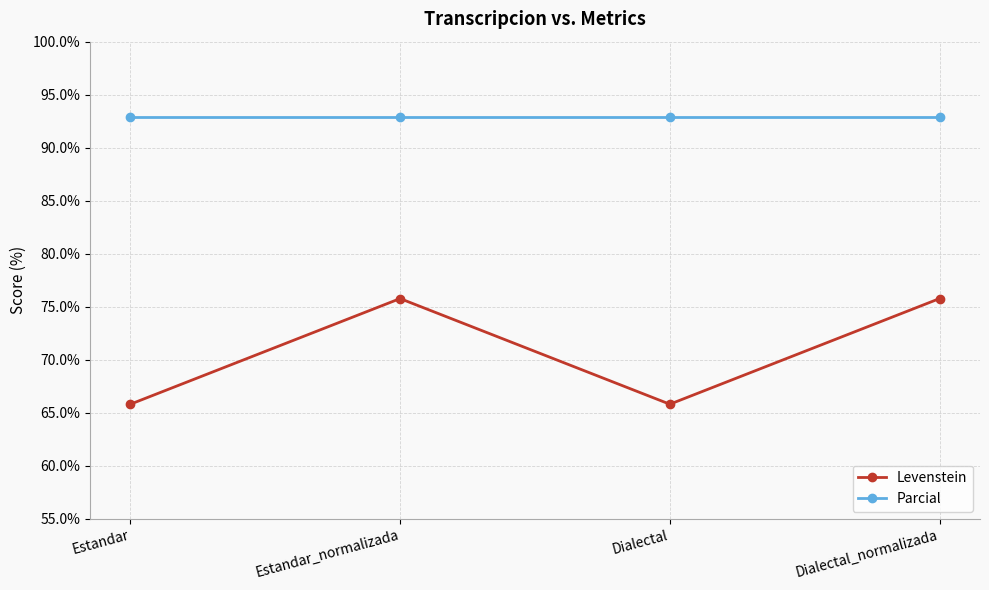

At how many categories does at least one series exceed 87?

4